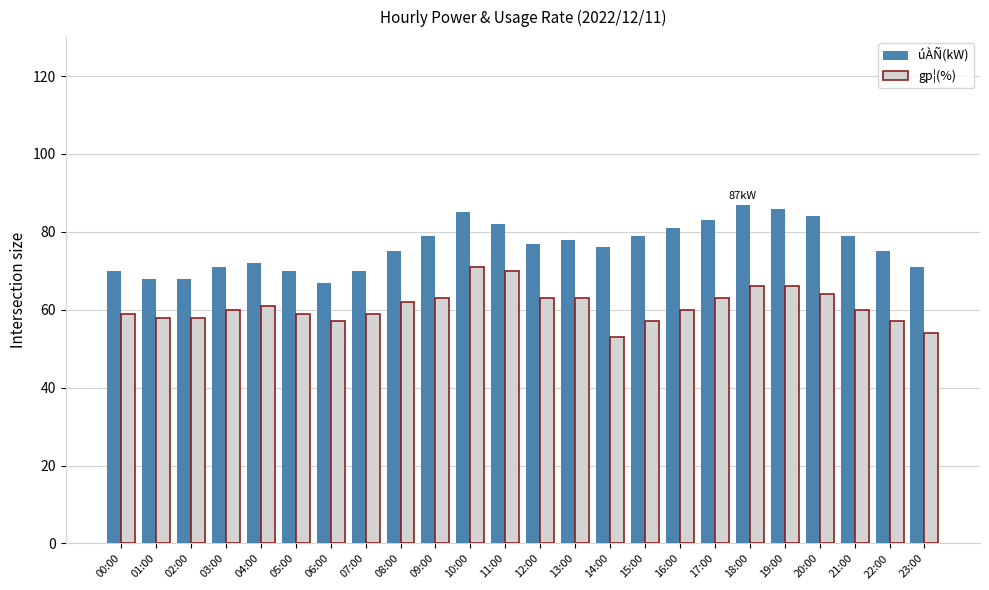

How many groups of bars are there?

24